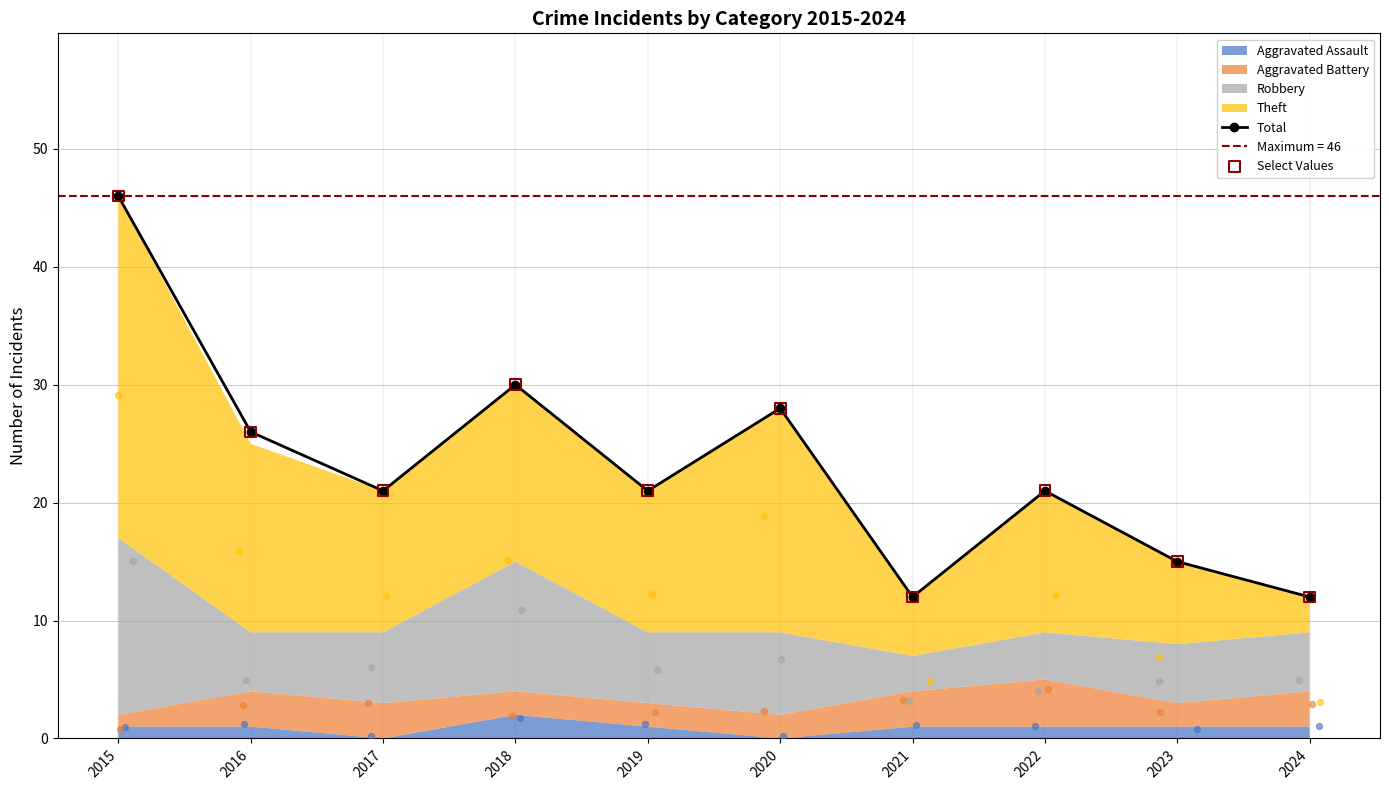

Which series has the widest spread of Y values?

Total